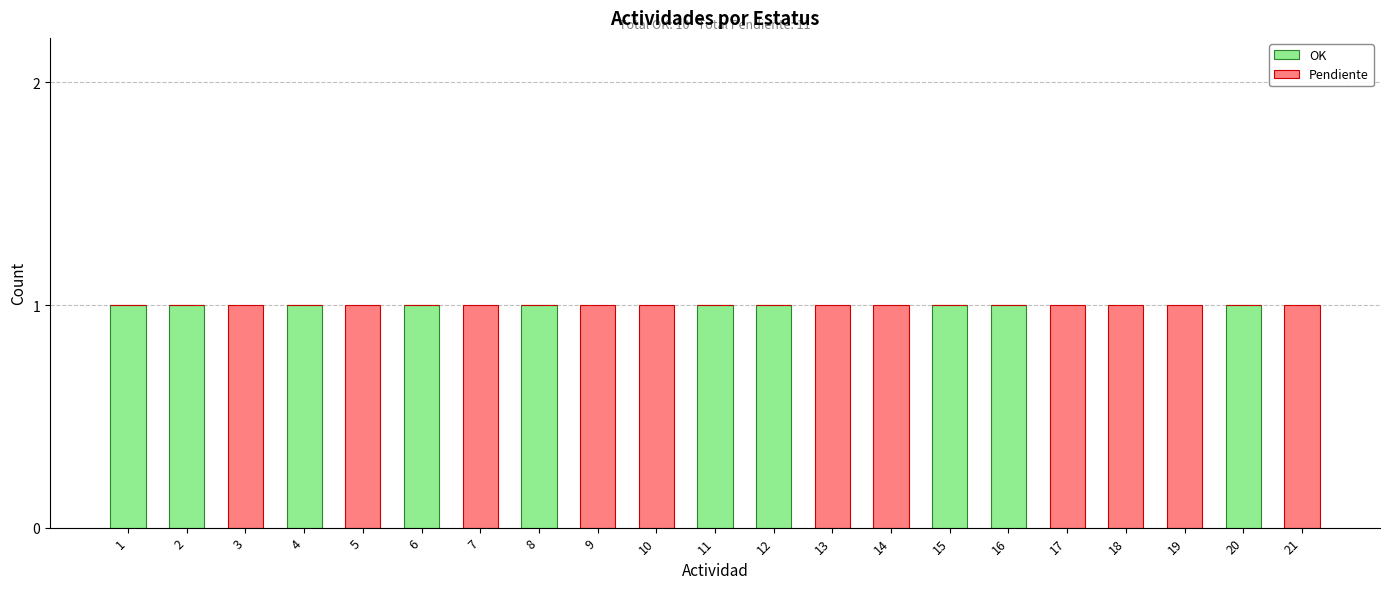

The value of OK at 5 is 1. True or false?

False